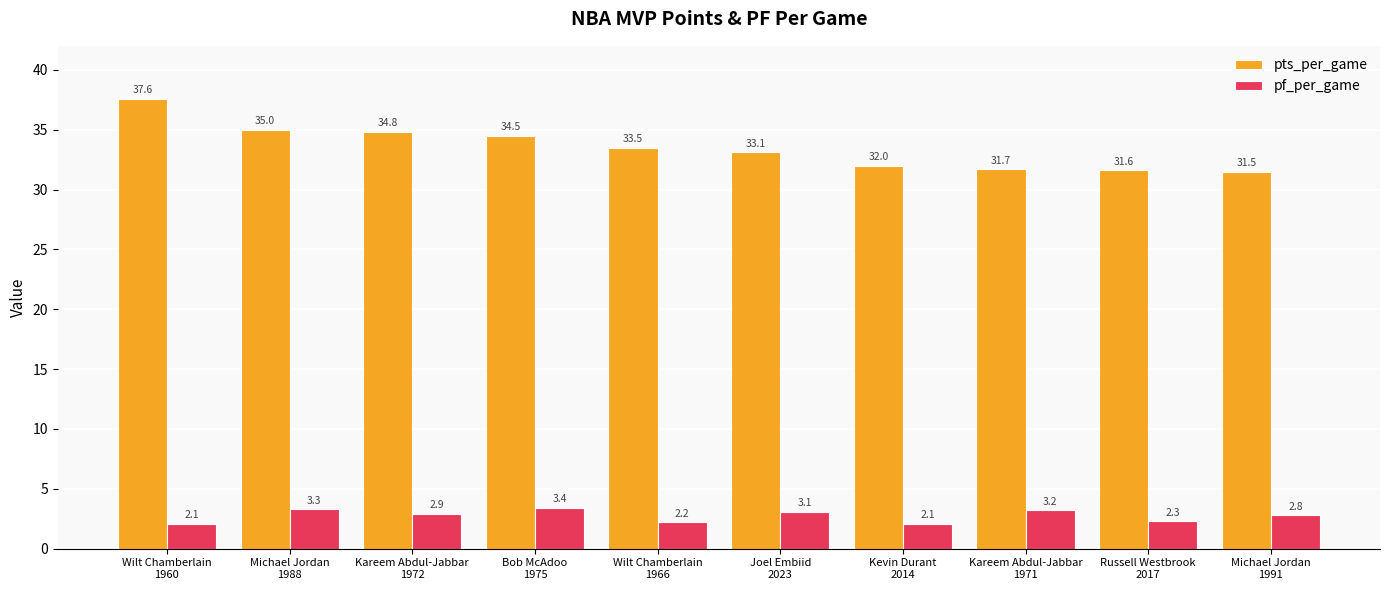

What is the difference between the second highest and minimum values in the pts_per_game series?

3.5